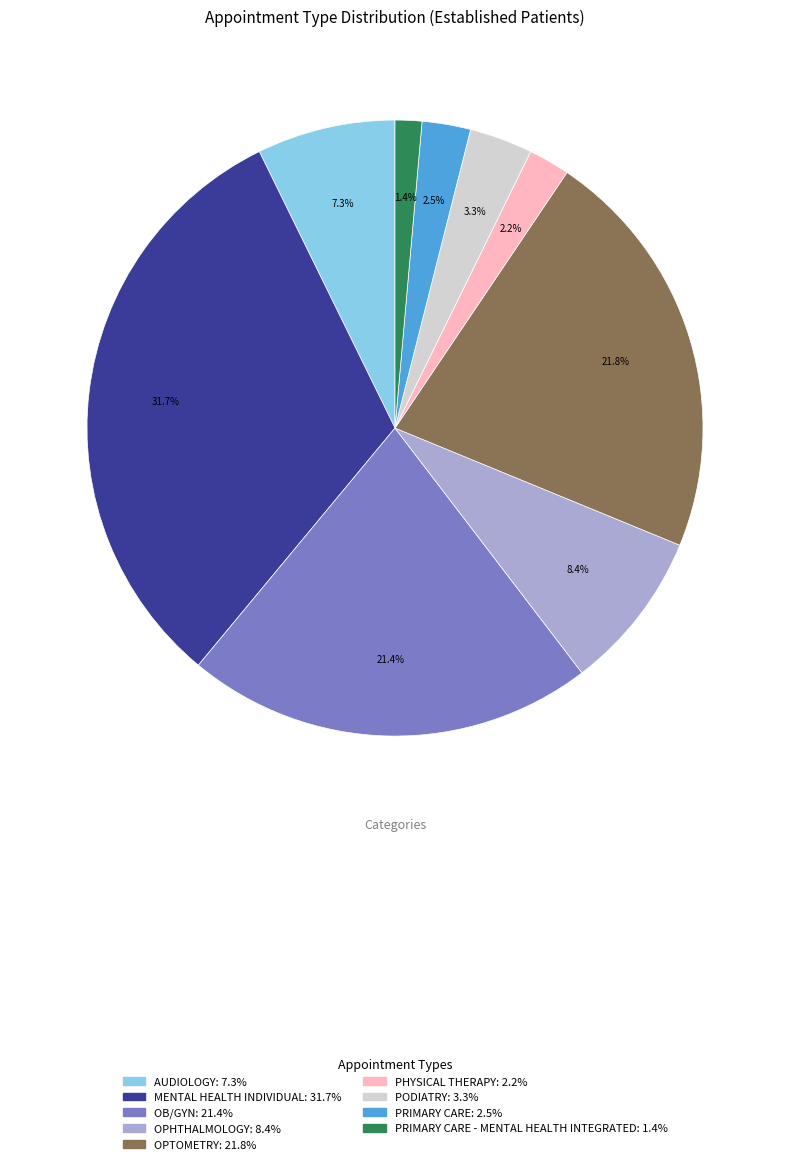

Does any single category account for the majority?

No